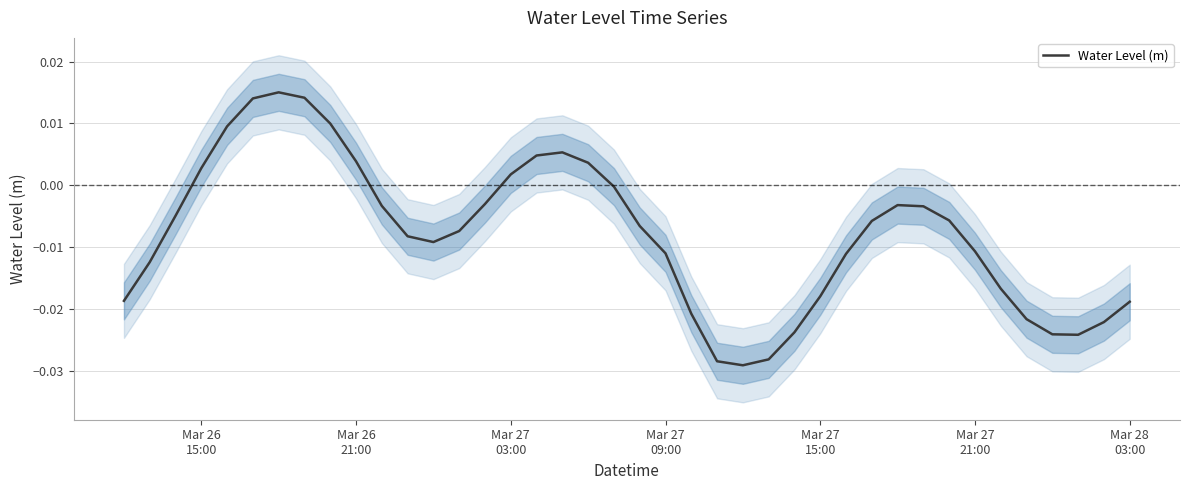

How many negative values are there?

29